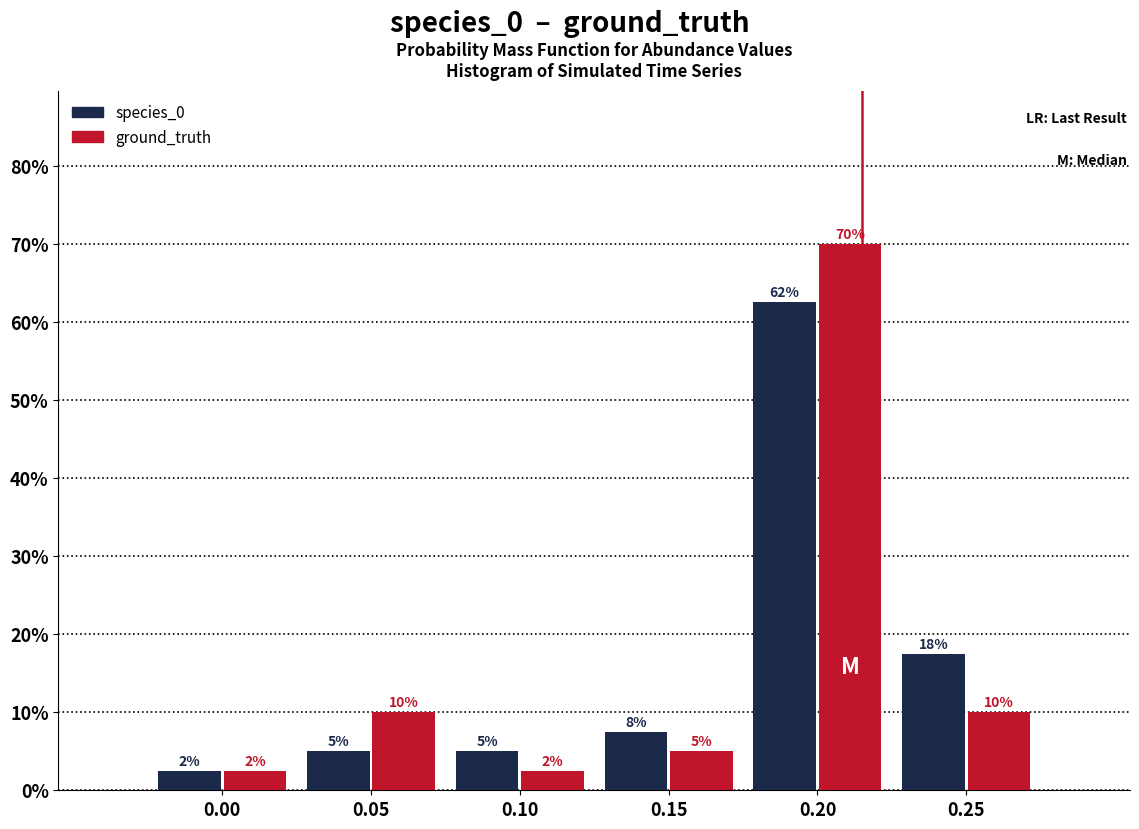

Which series has the widest spread of values?

ground_truth